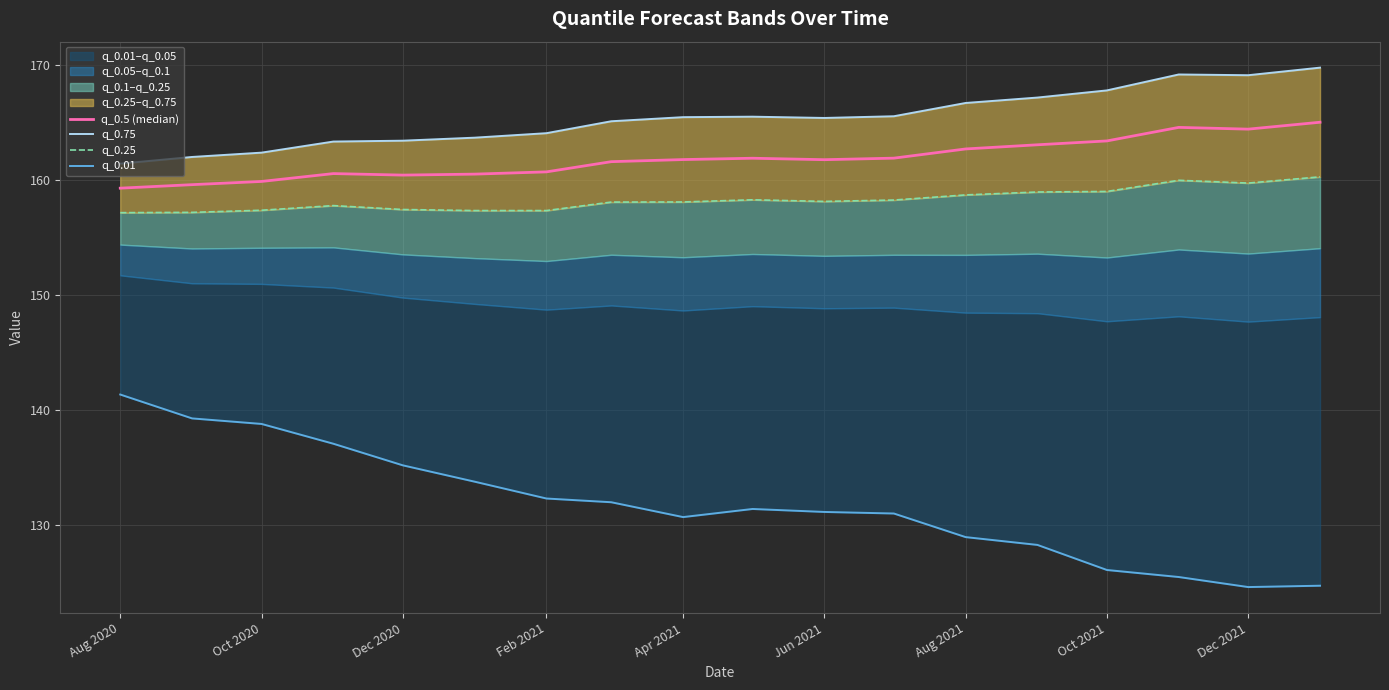

Does the chart have visible grid lines?

Yes